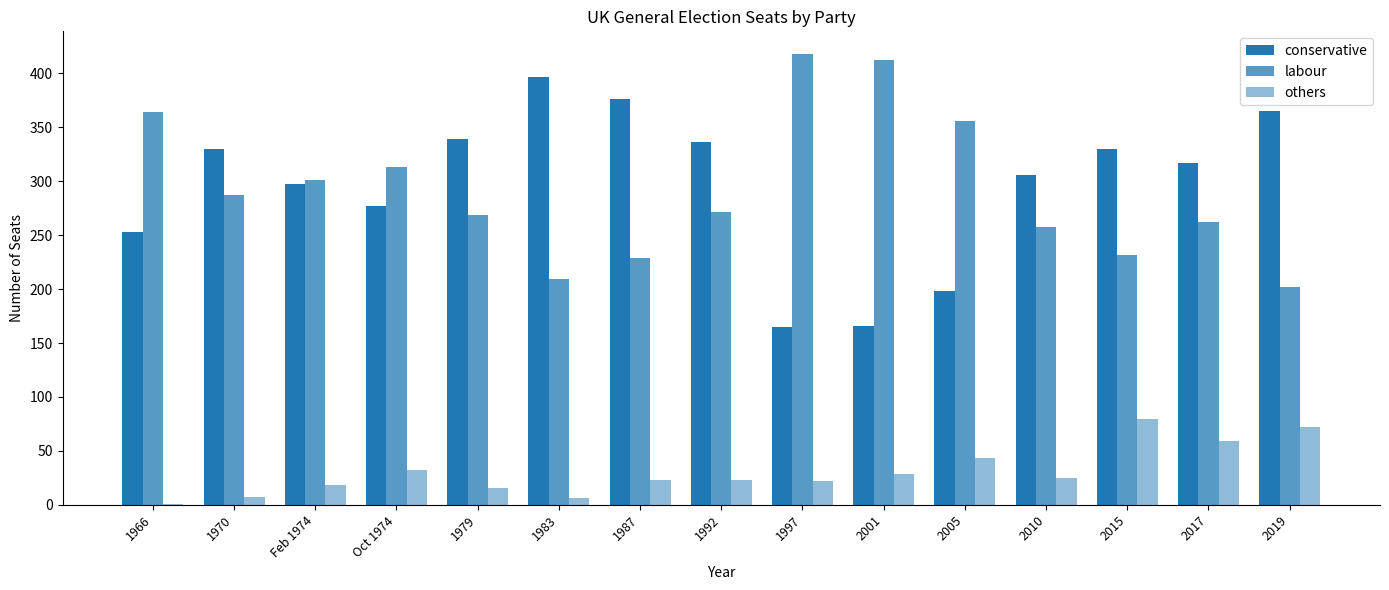

How many series are shown in this chart?

3